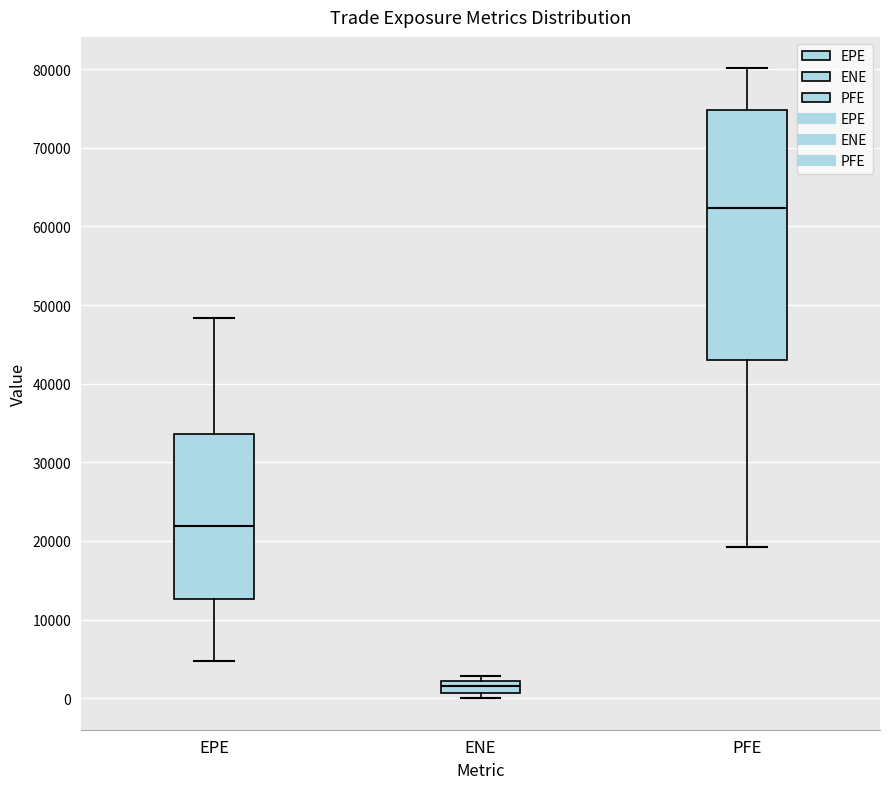

Reading left to right, transcribe this box plot: for each box, give where its median line is, the range the box spans, and where its two whiskers end, as read against the y-axis. The values are not printed on the chart, so give them approximately, as read against the axis.

EPE: median 22000, box 13000 to 34000, whiskers 5000 to 48000
ENE: median 2000 (inside the box), box 1000 to 2000, whiskers 0 to 3000
PFE: median 62000, box 43000 to 75000, whiskers 19000 to 80000